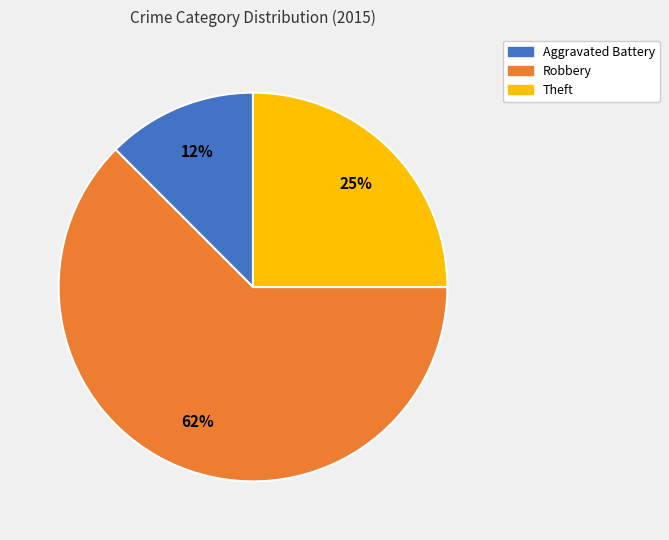

How many segments does this pie chart have?

3